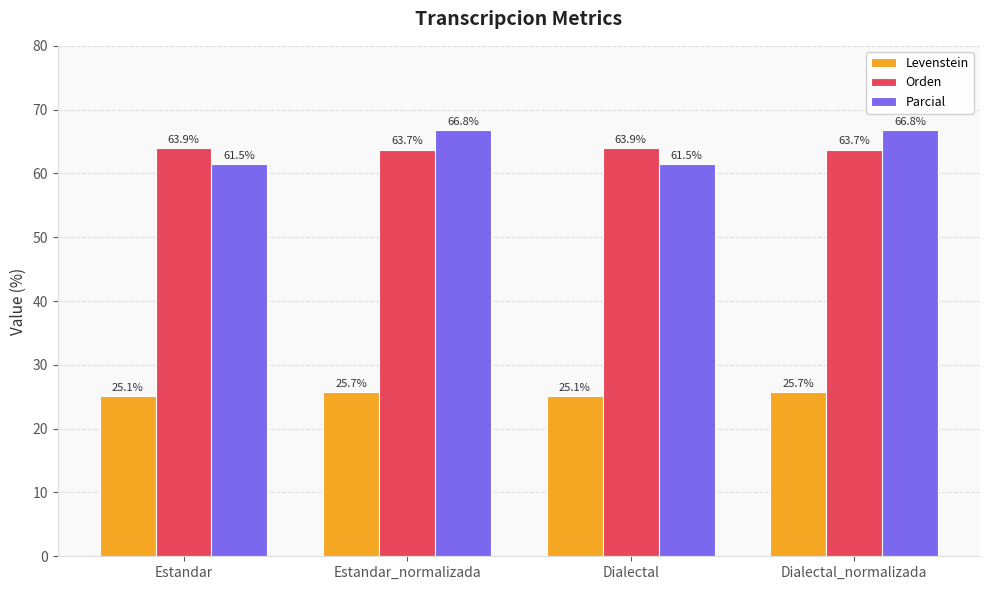

What are all the series names shown in the legend?

Levenstein, Orden, Parcial